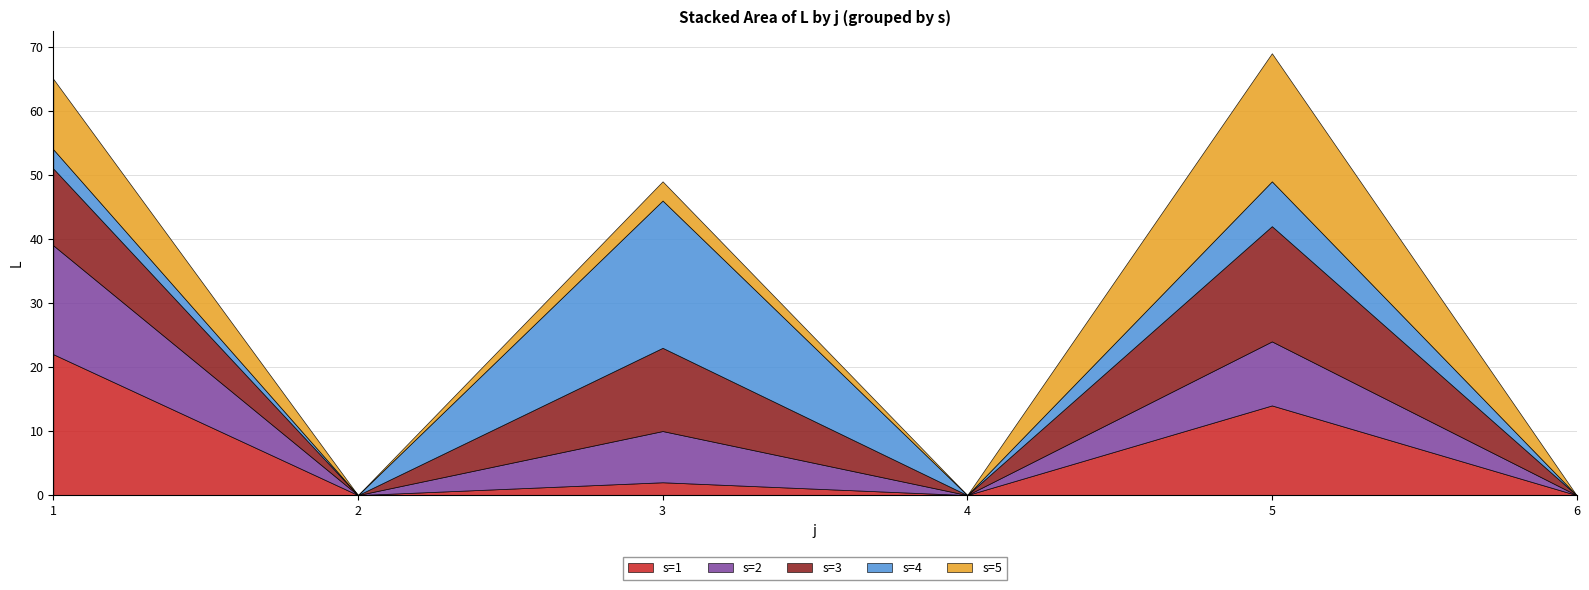

The value of s=3 at 2 is 0. True or false?

True